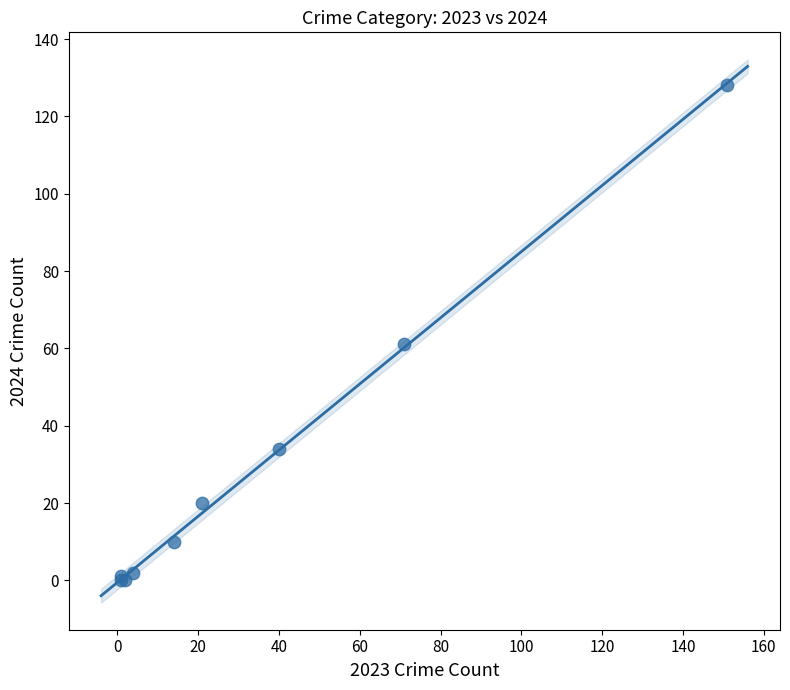

What Y value in the scatter plot is closest to 64?

61